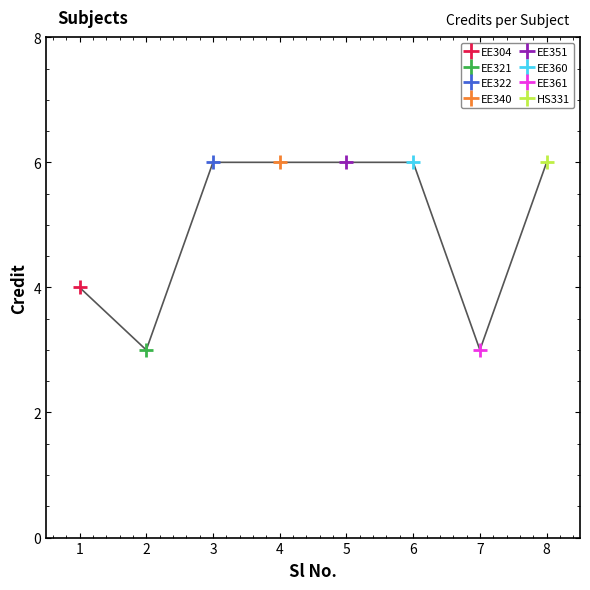

What is the value of the 7th point from the left?

3